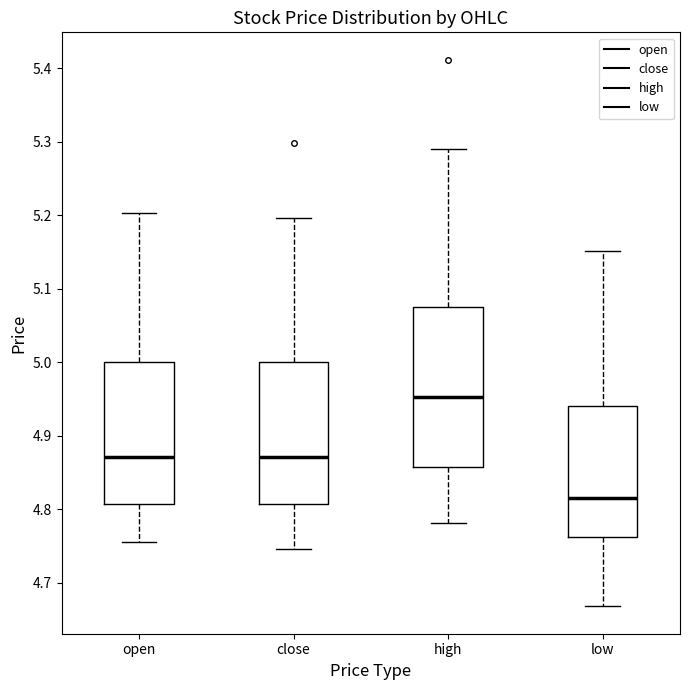

Comparing the boxes themselves (not the whiskers), which one is the tallest?

high